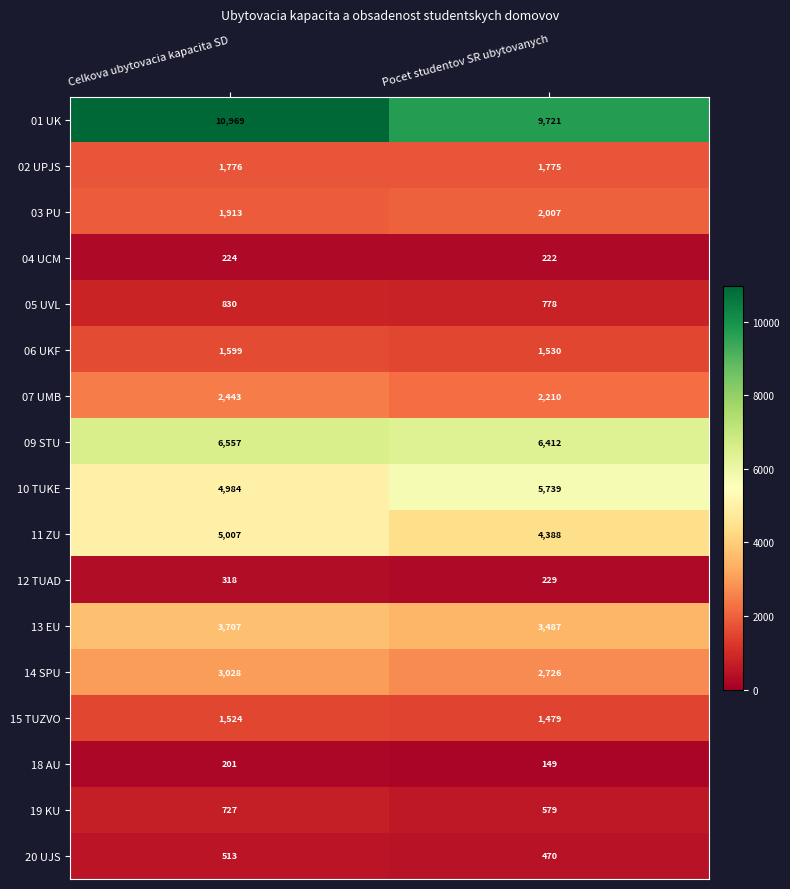

List the series in order of their peak value, lowest first.

18 AU, 04 UCM, 12 TUAD, 20 UJS, 19 KU, 05 UVL, 15 TUZVO, 06 UKF, 02 UPJS, 03 PU, 07 UMB, 14 SPU, 13 EU, 11 ZU, 10 TUKE, 09 STU, 01 UK